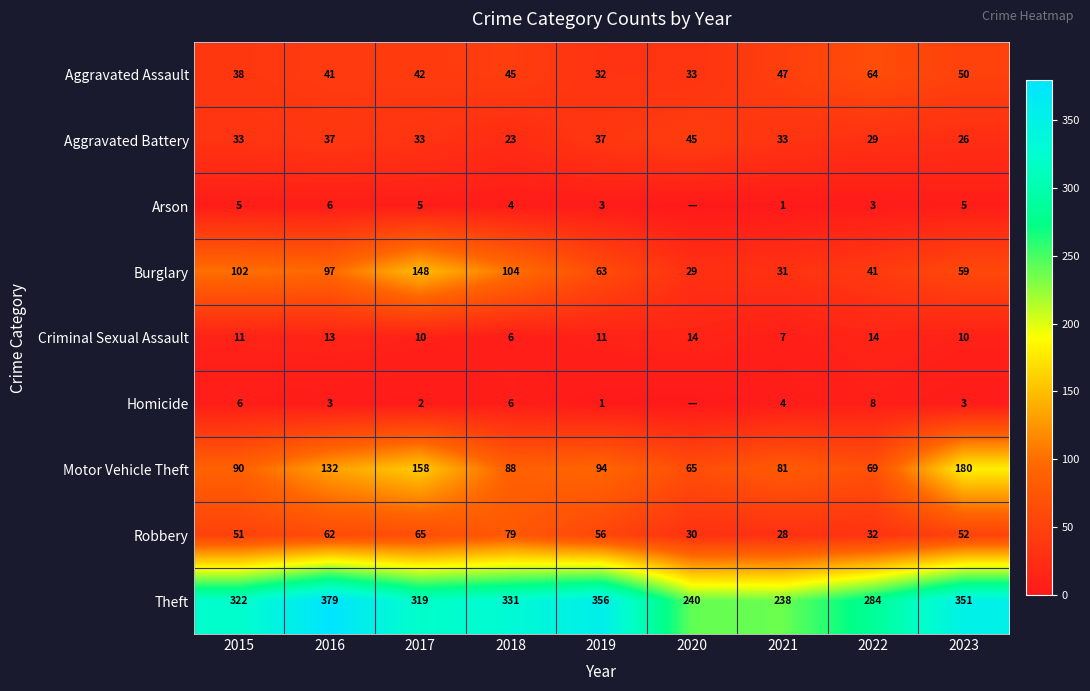

Between 2019 and 2023, which series saw the biggest shift?

Motor Vehicle Theft